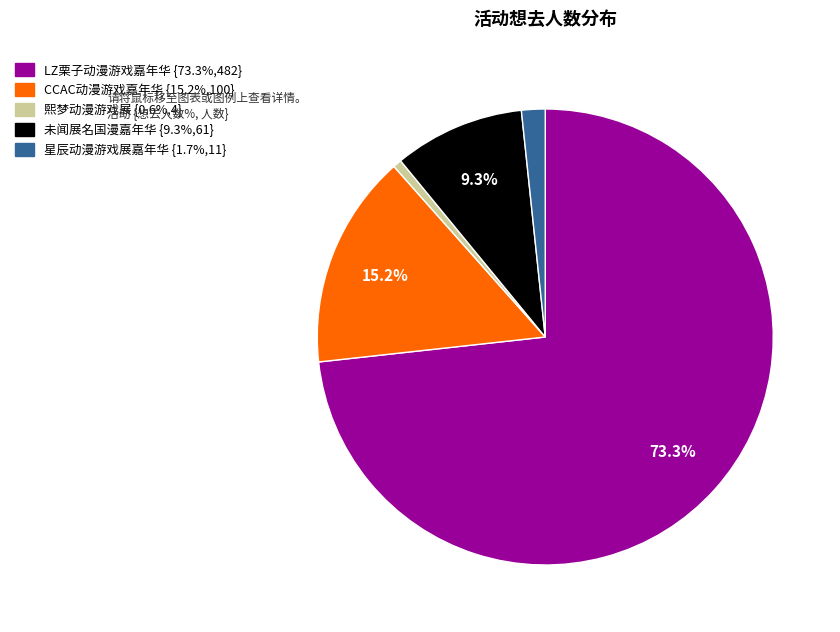

Is there any slice that represents more than half of the pie?

Yes